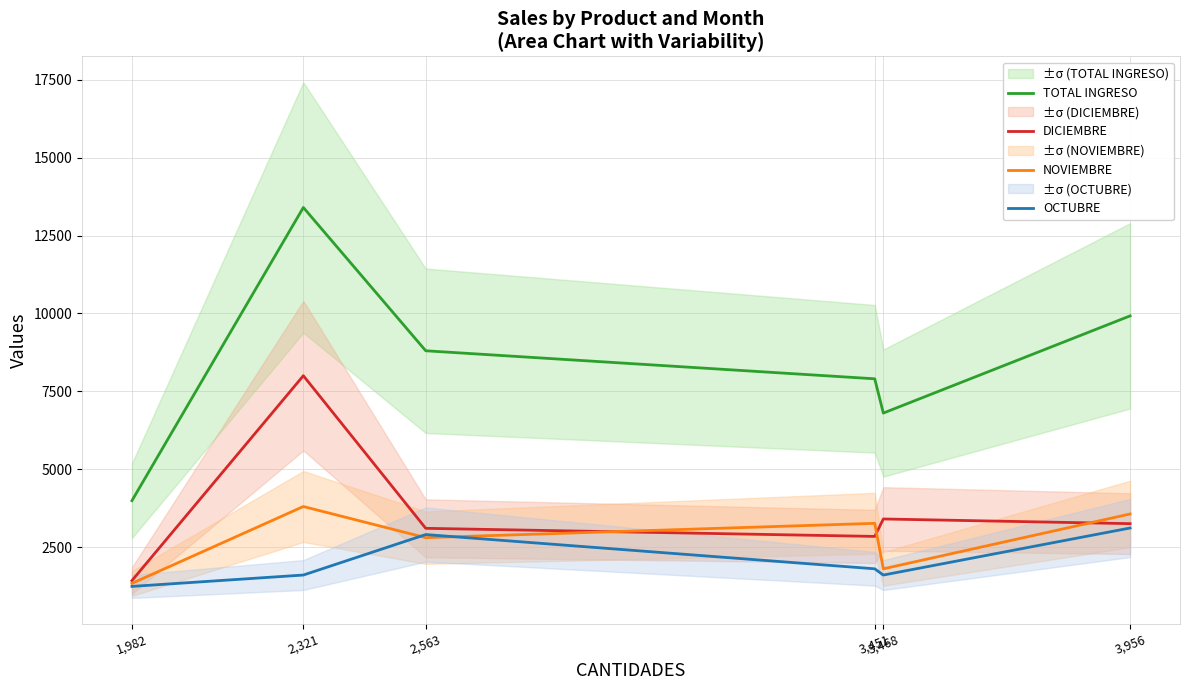

The OCTUBRE series shows 1019 at 2,321. True or false?

False